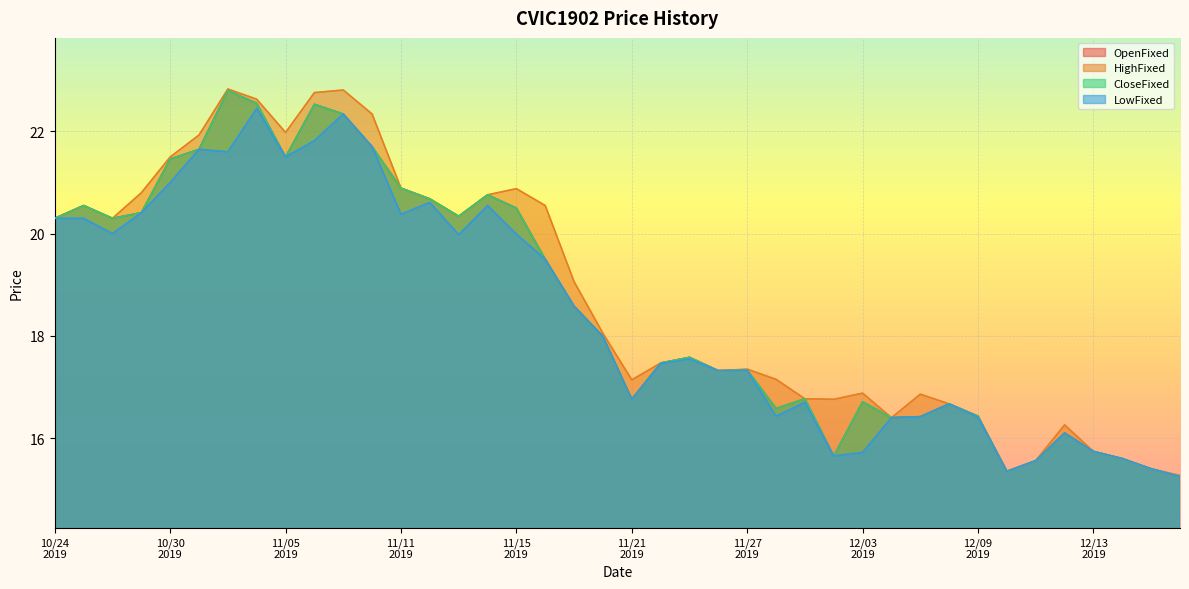

Does the chart display data point markers on the line(s)?

No